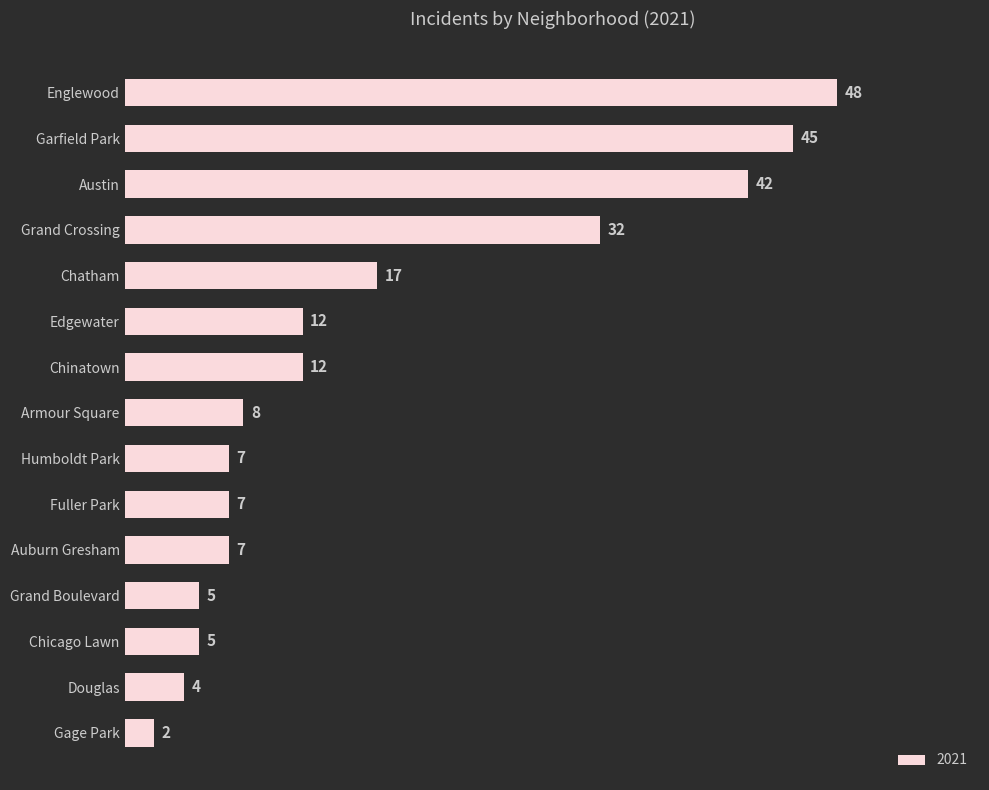

The chart shows a value of 7 at Douglas. True or false?

False